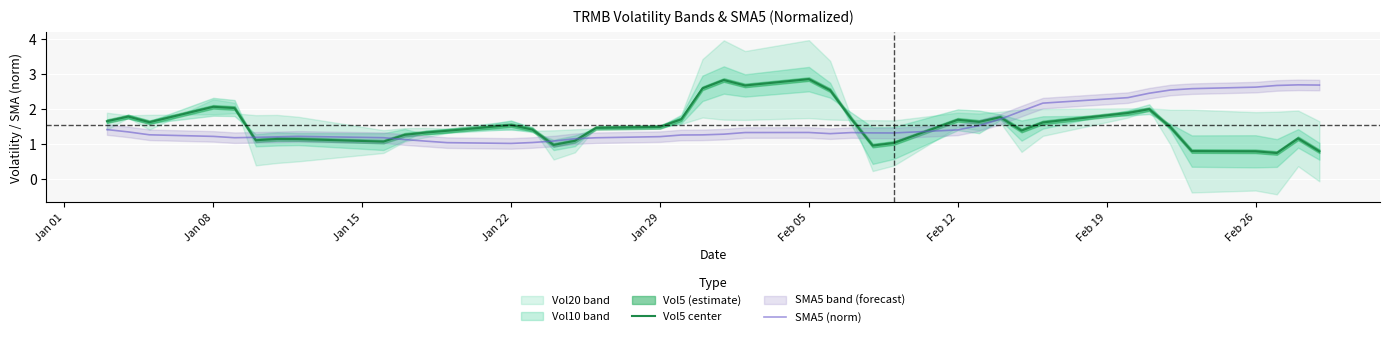

What is the sum of the SMA5 (norm) values at Jan 08 and Jan 29?

2.4